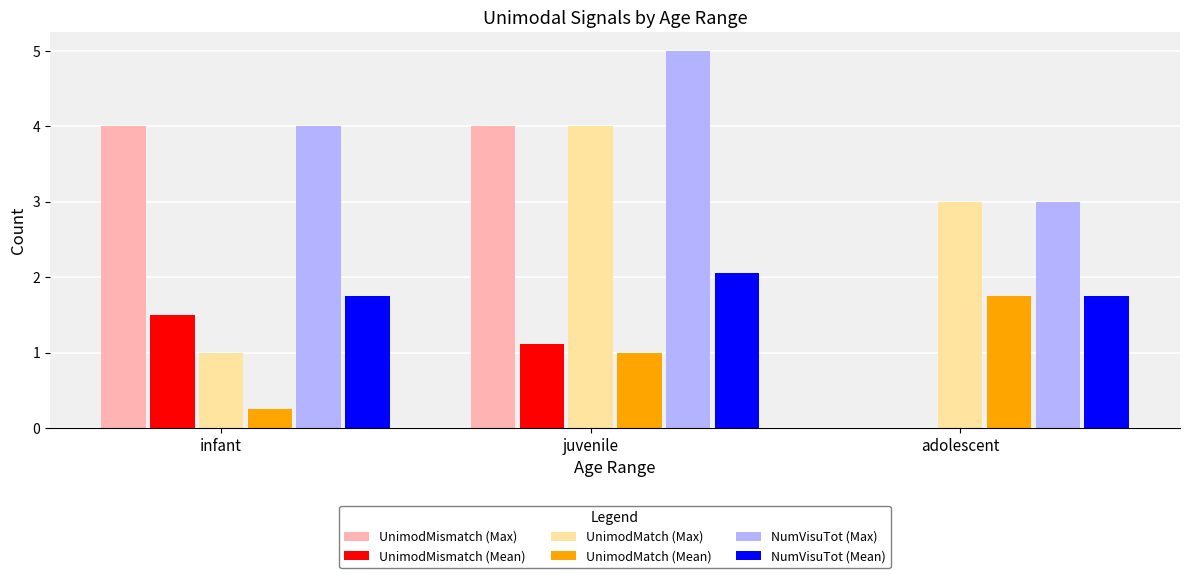

Which series has the largest range (max minus min)?

UnimodMismatch (Max)